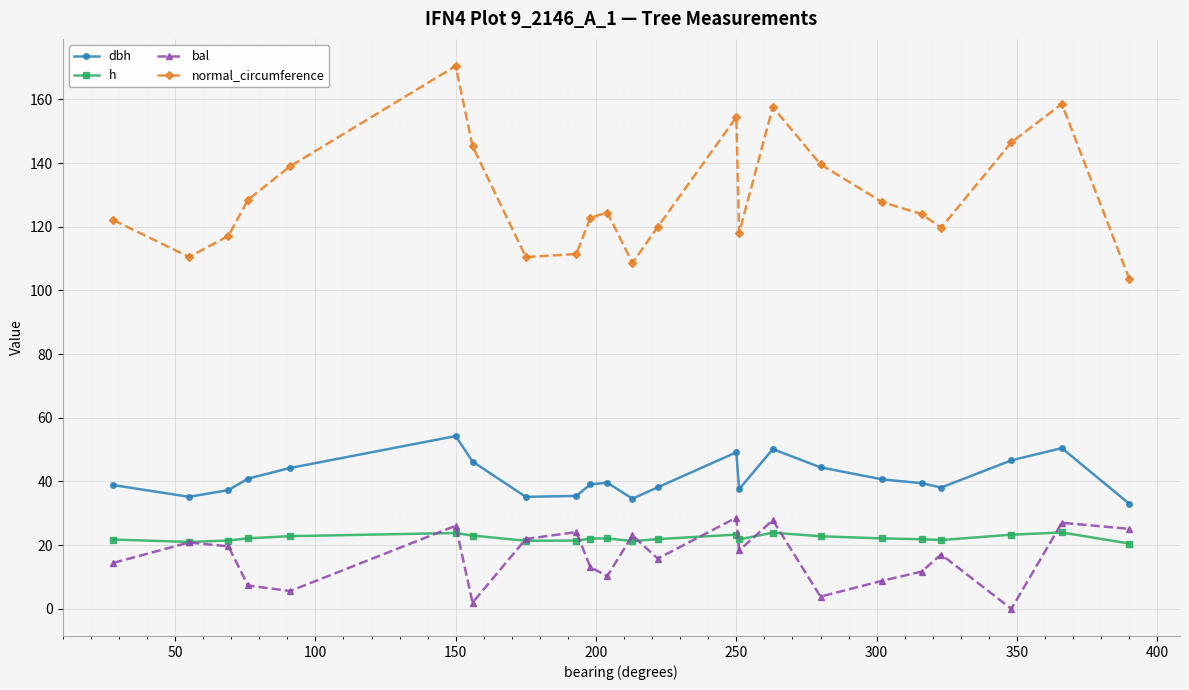

How many data points in bal are less than 17?

11